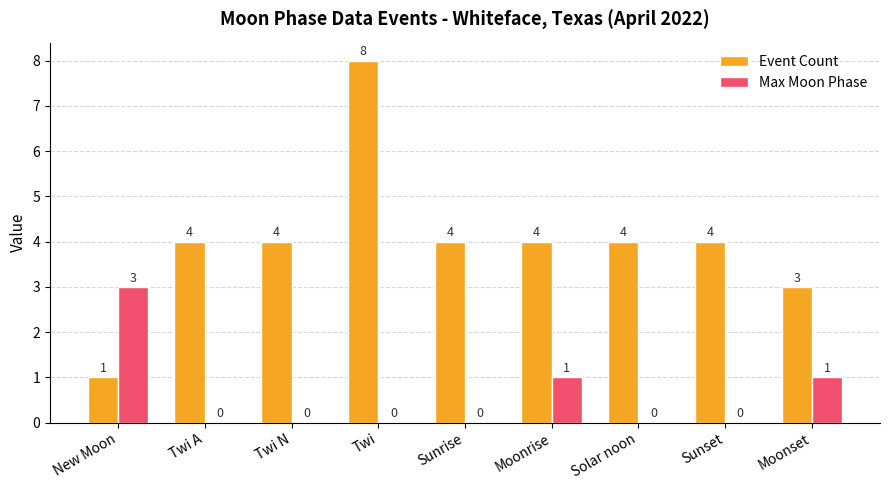

Which series changed the most between Twi A and Twi?

Event Count